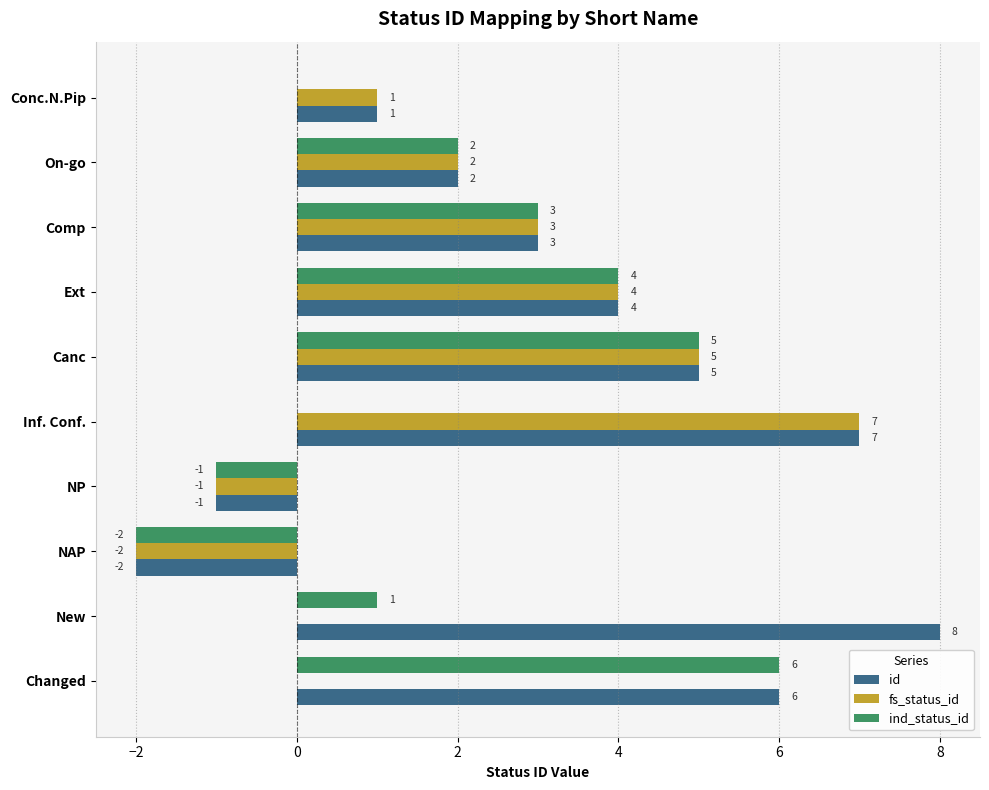

Where is ind_status_id nearest to the value 2?

On-go